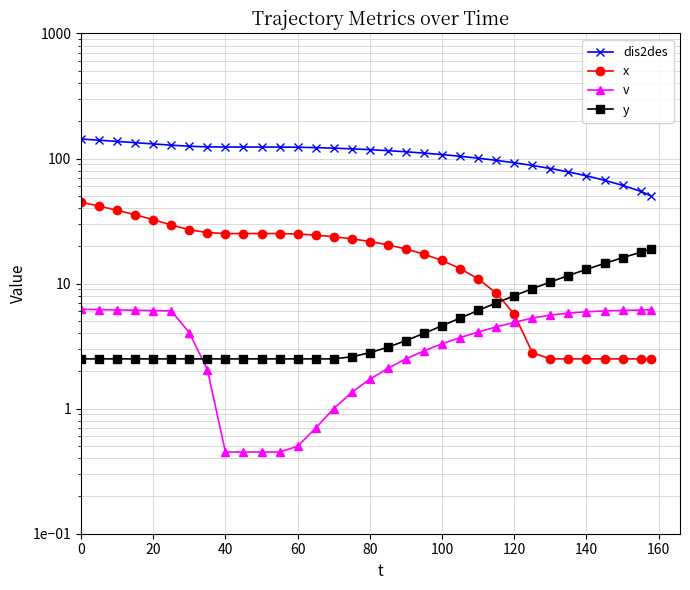

Is the value of y at 27 greater than the value of x at 180?

No